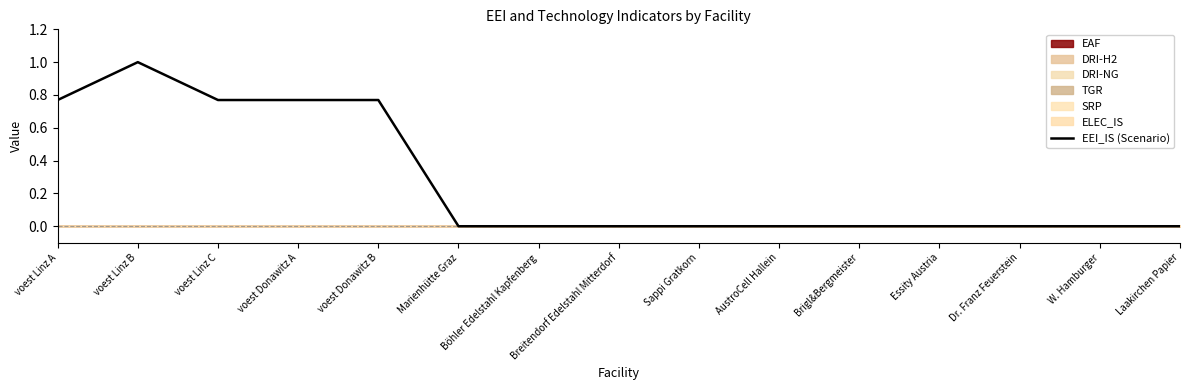

What is the difference between the values at voest Linz B and voest Donawitz B?

0.2